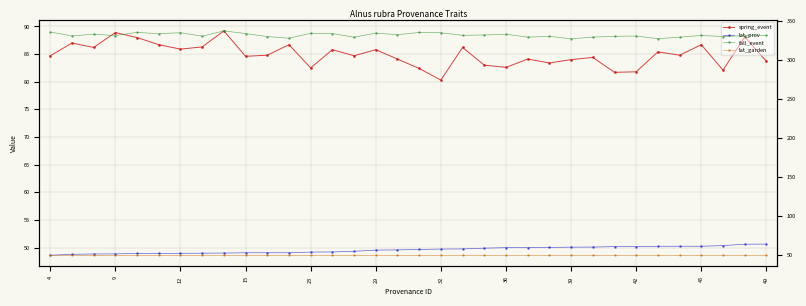

How many series are shown in this chart?

4